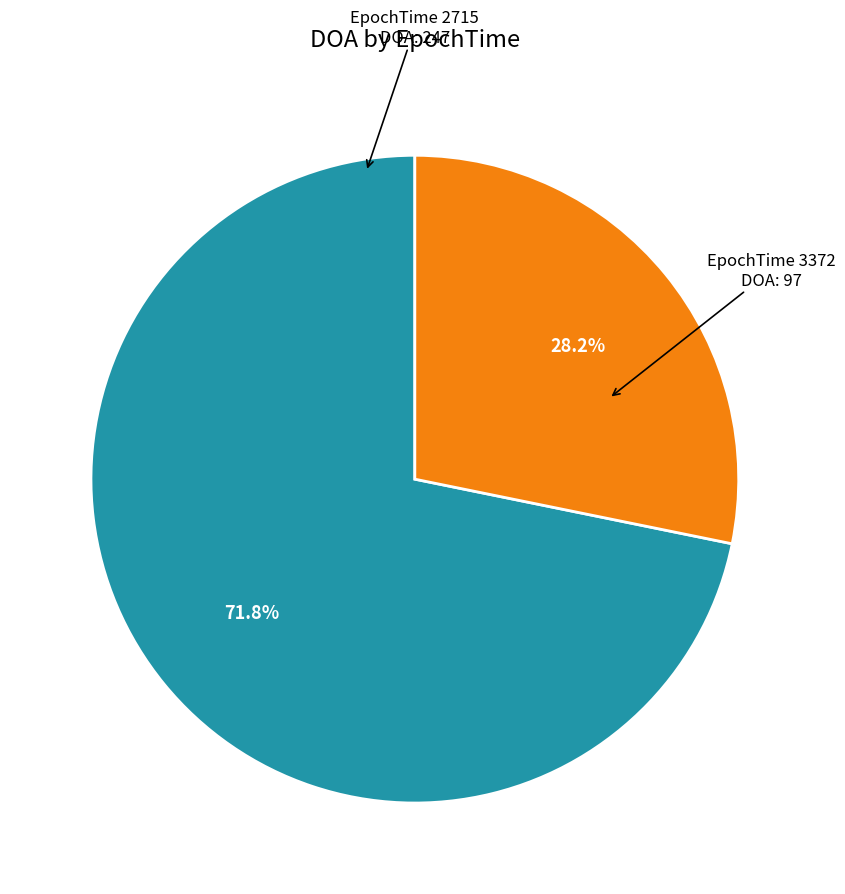

Is there any slice that represents more than half of the pie?

Yes